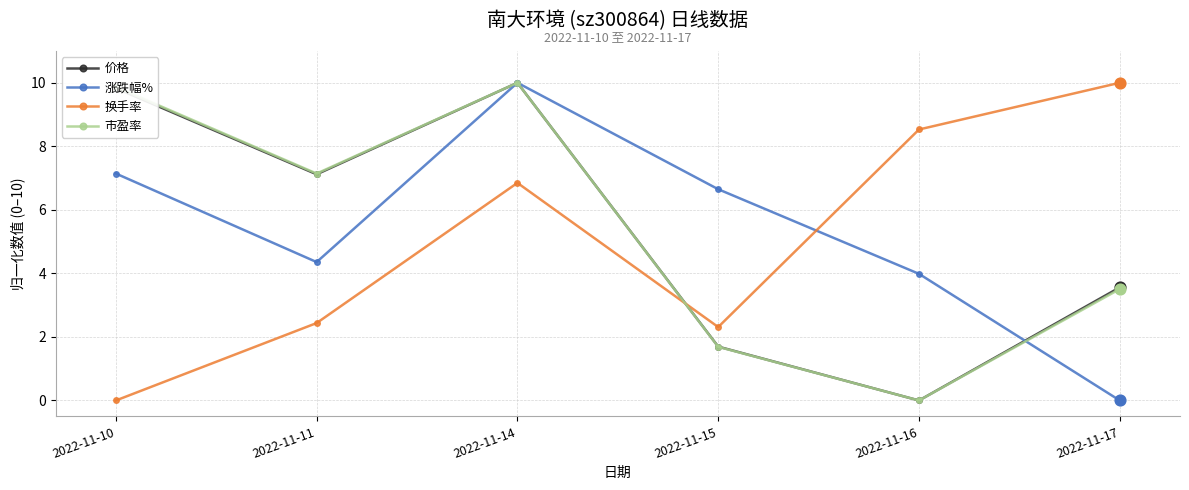

Between 2022-11-14 and 2022-11-17, which series saw the biggest shift?

涨跌幅%